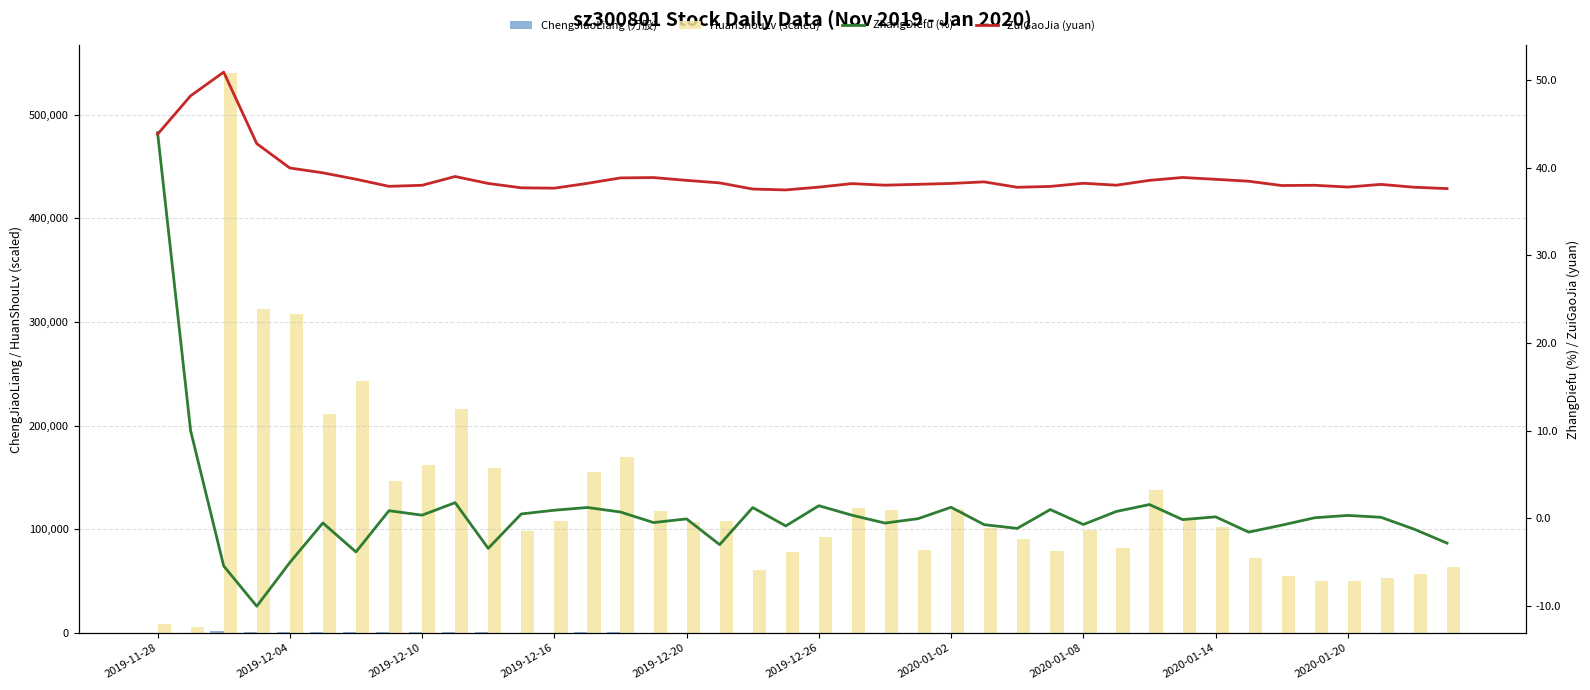

At how many categories does at least one series exceed 256566?

3